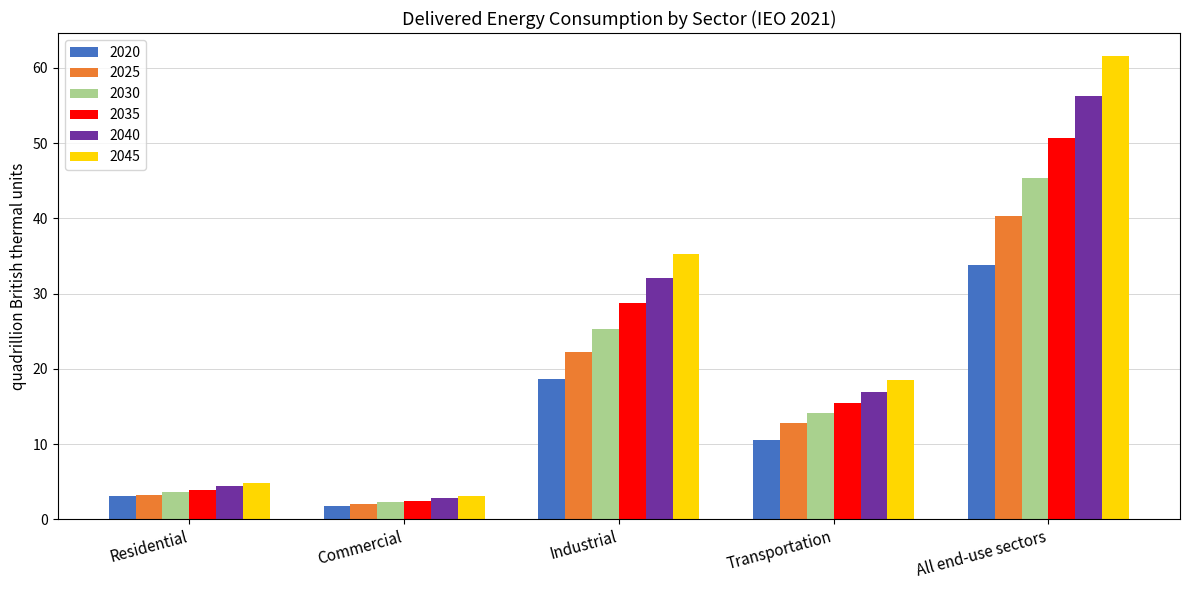

At which category is the sum across all series the highest?

All end-use sectors